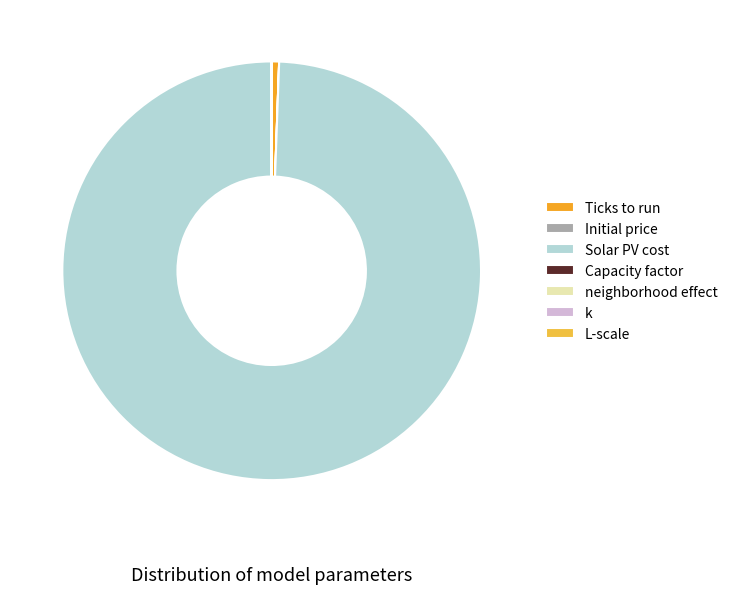

What is the change in value from Solar PV cost to k?

-3499.7